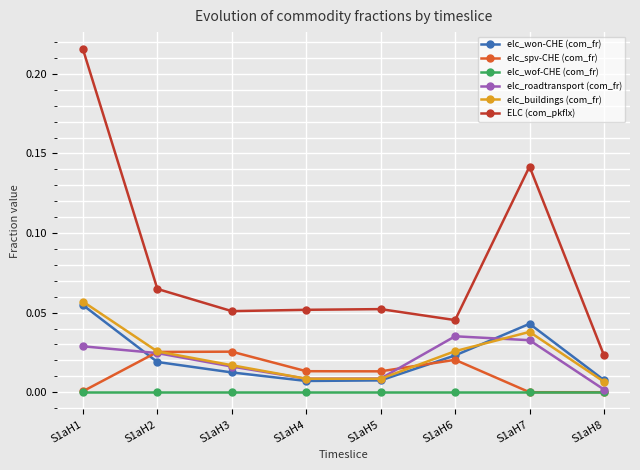

The value of elc_won-CHE (com_fr) at S1aH7 is 0.0. True or false?

True